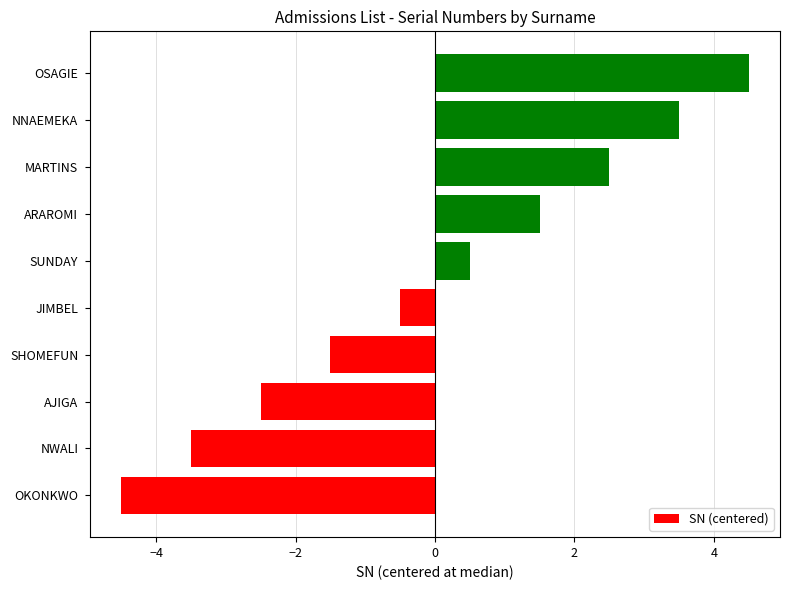

Which label corresponds to the largest value in the chart?

OSAGIE